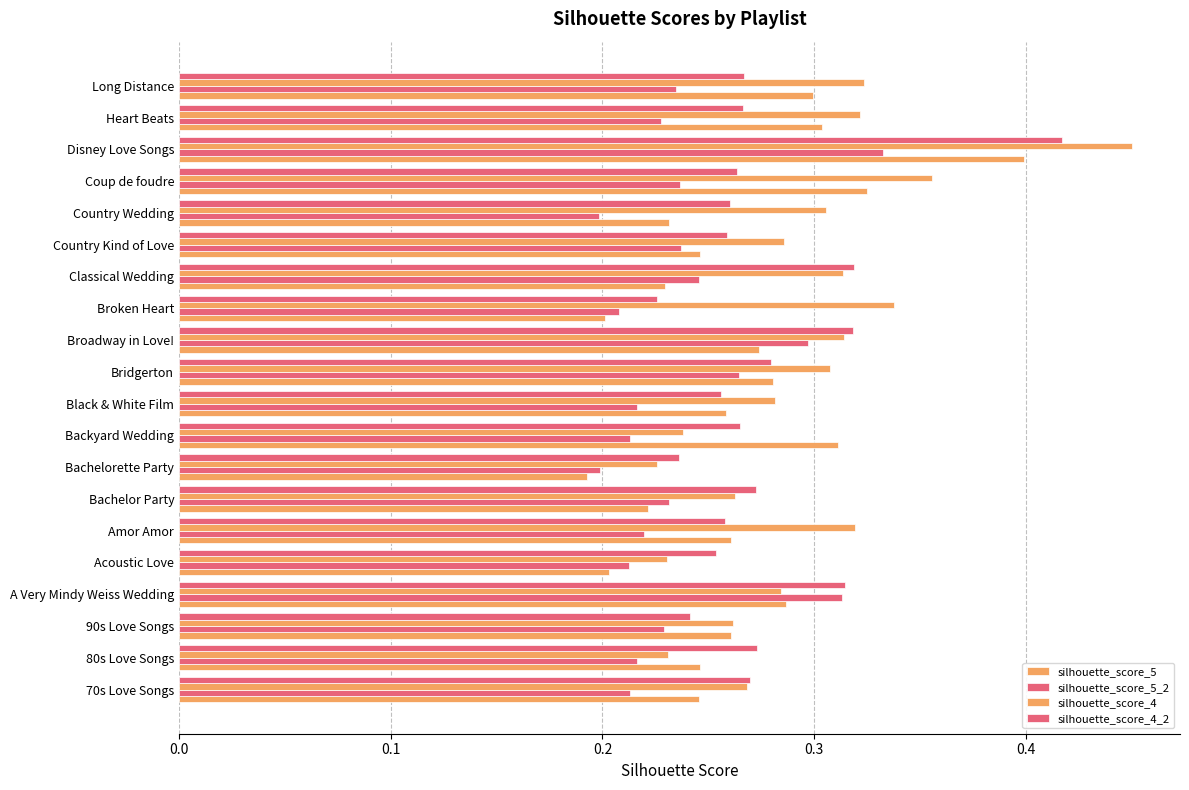

How many series are shown in this chart?

4